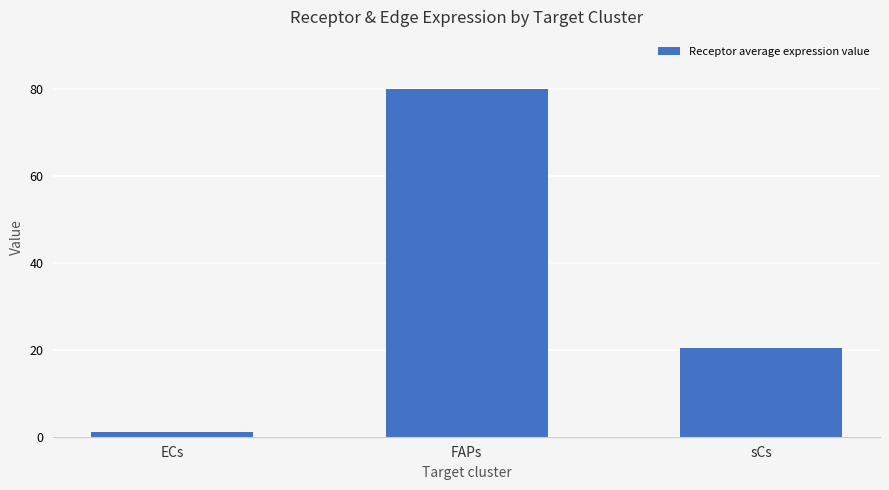

What is the change in value from ECs to FAPs?

+79.0